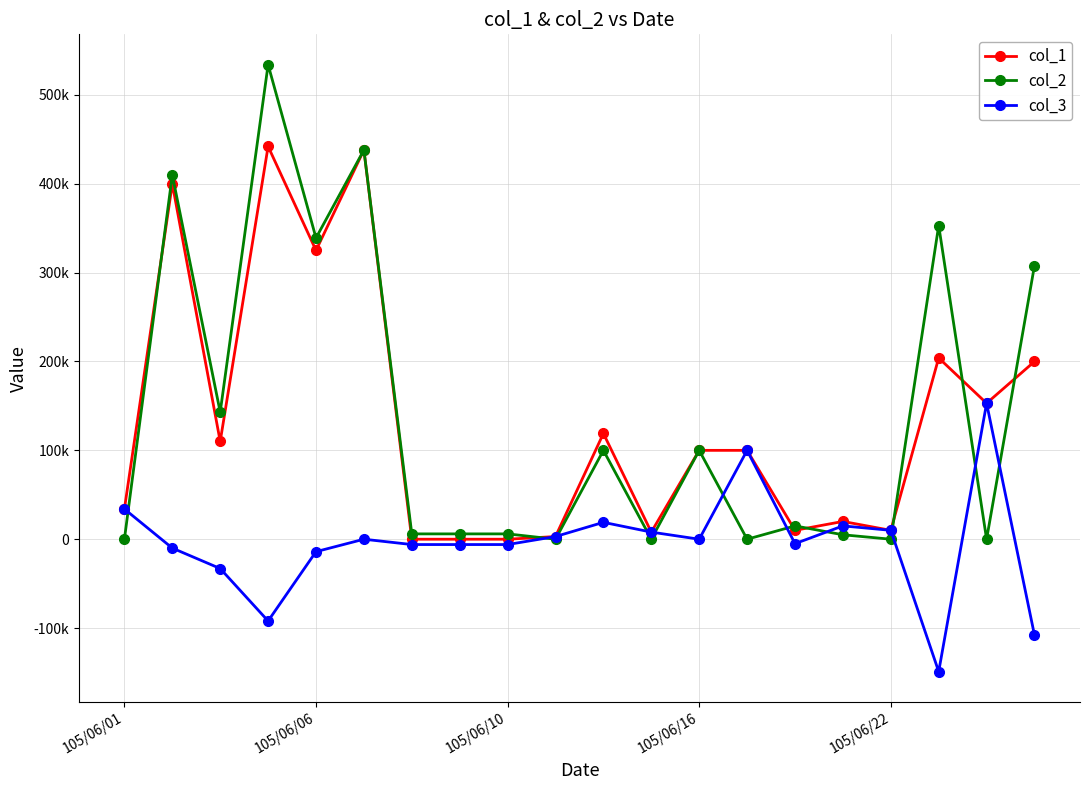

What is the average value of the col_2 series?

138150